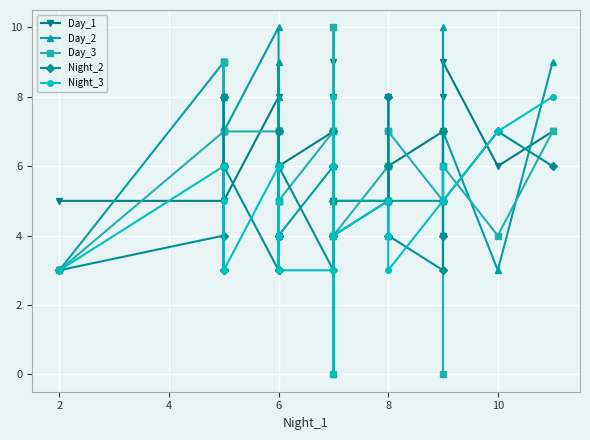

Which series ends up on top after the final intersection of Day_1 and Day_2?

Day_2